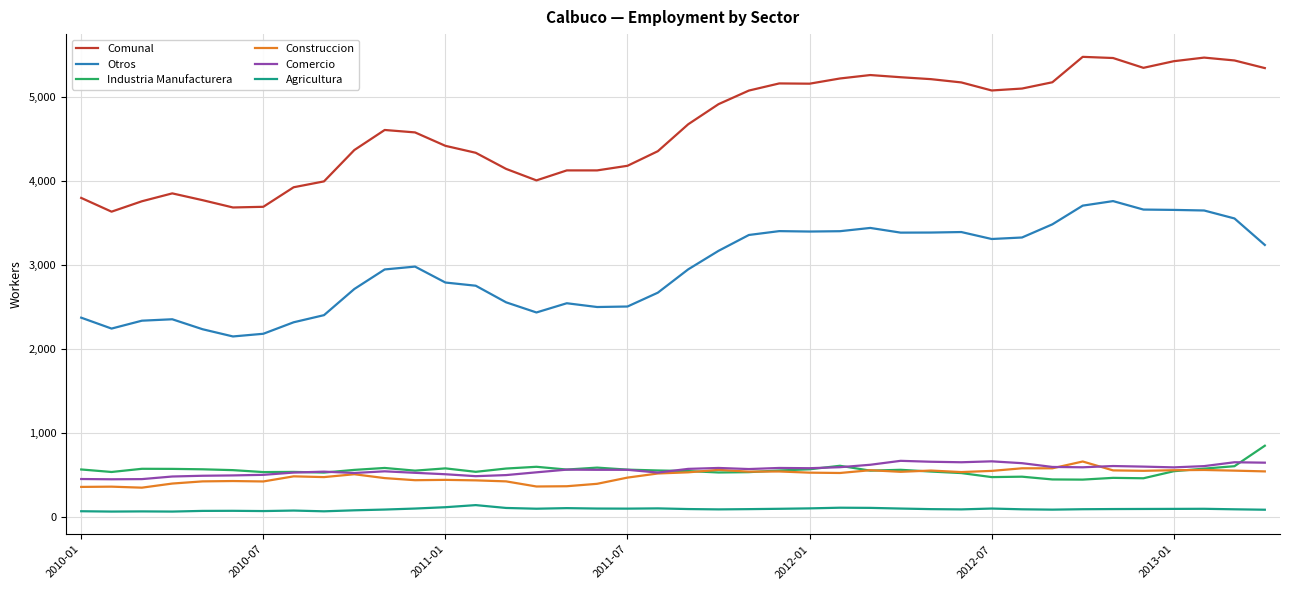

What is the difference between the maximum and minimum values in the Otros series?

1614